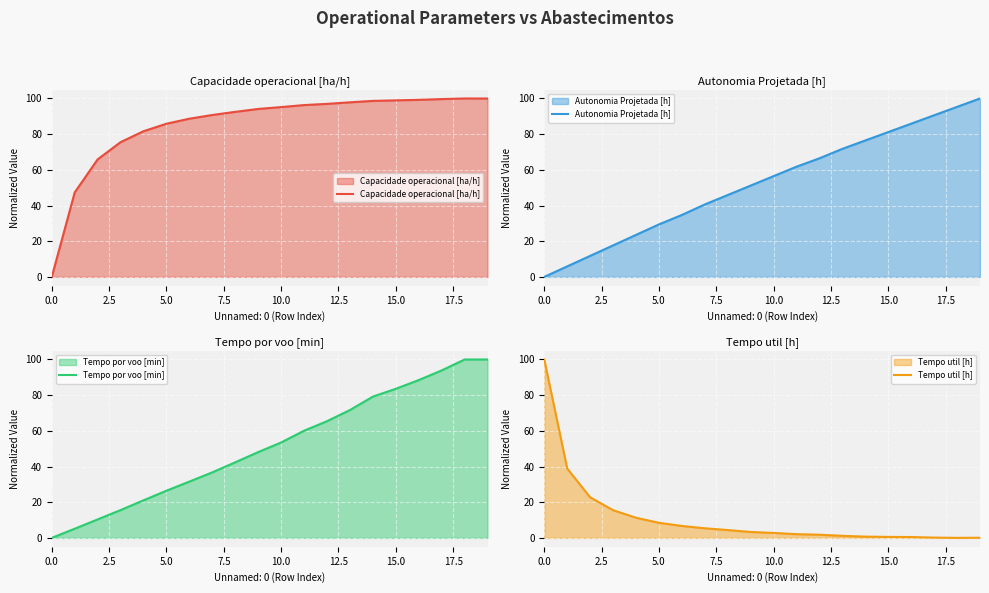

What is the highest value of the Capacidade operacional [ha/h] series?

100.0